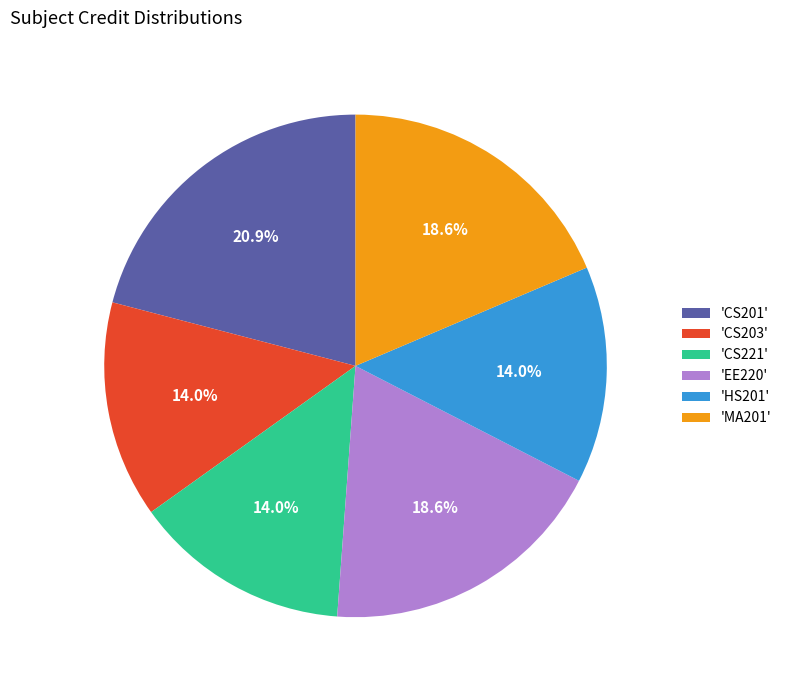

Is the sum of 'EE220' and 'CS221' greater than half?

No